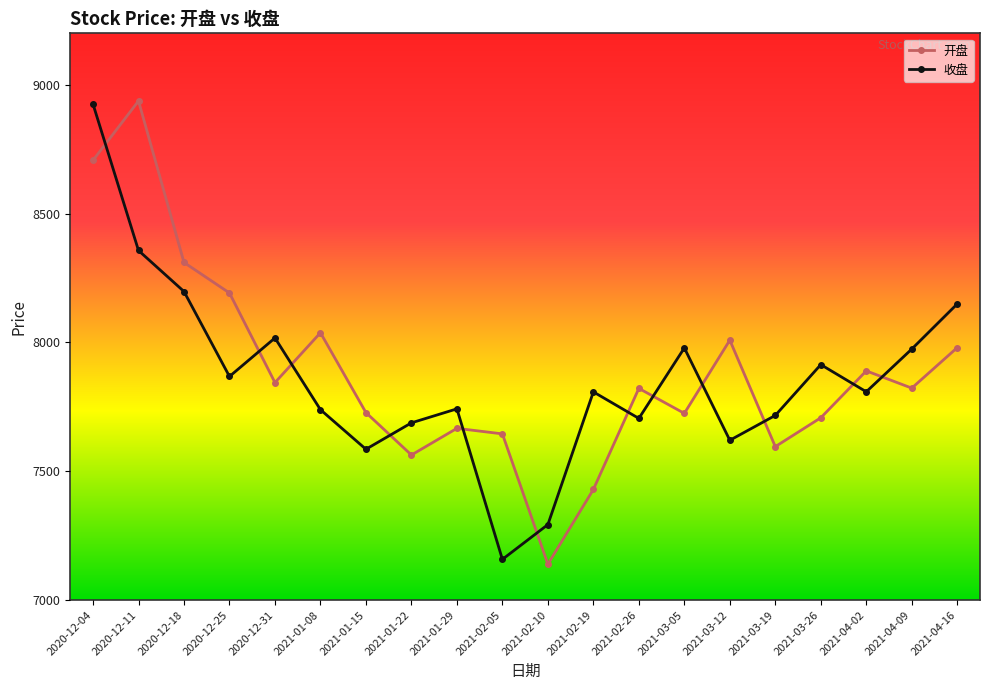

What is the maximum value for 开盘?

8937.4